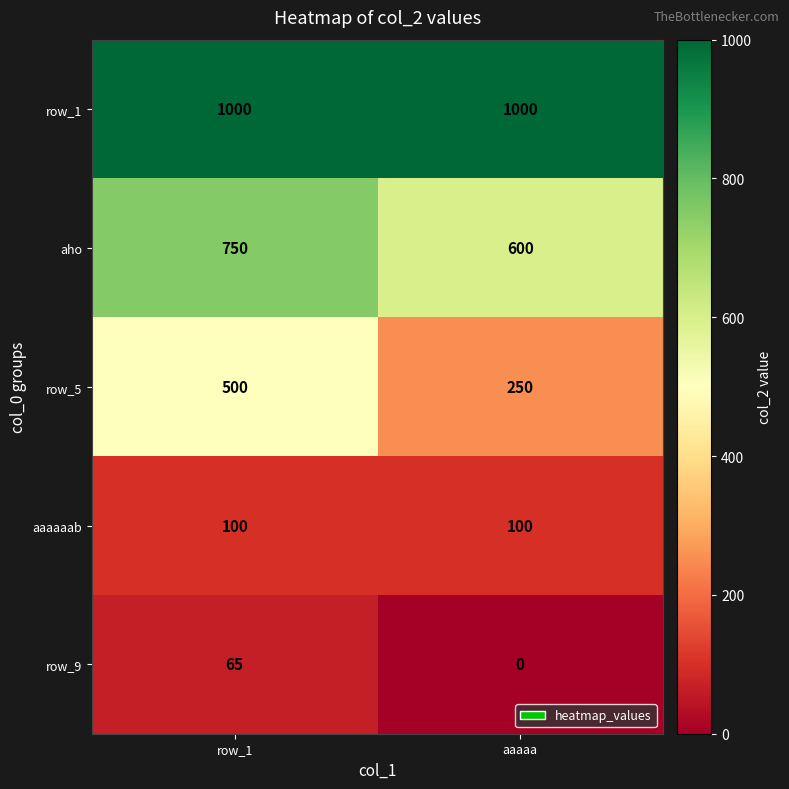

Reading right to left, transcribe all the data shown in this chart.

row_1: 1000	1000
aho: 600	750
row_5: 250	500
aaaaaab: 100	100
row_9: 0	65